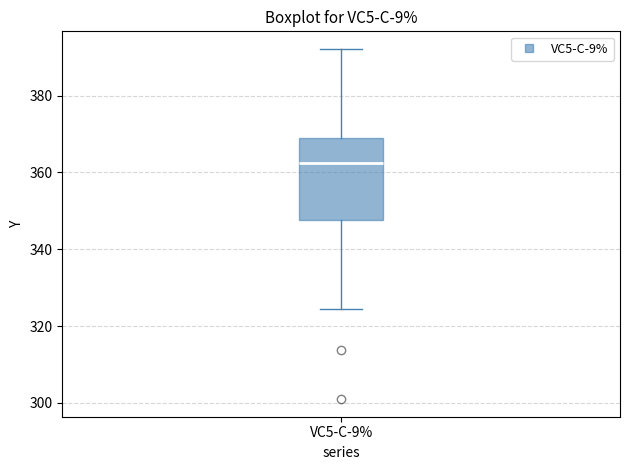

Read this box plot against the y-axis: the position of the median line, the range covered by the box, and the ends of both whiskers. The values are not printed on the chart, so give them approximately, as read against the axis.

median 362, box 348 to 370, whiskers 324 to 392